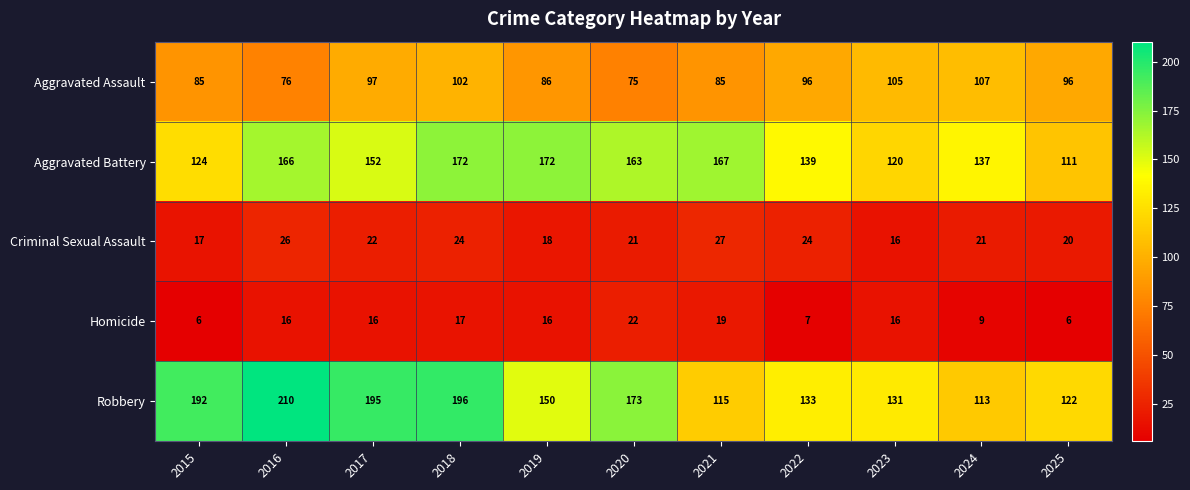

What is the smallest value displayed?

6